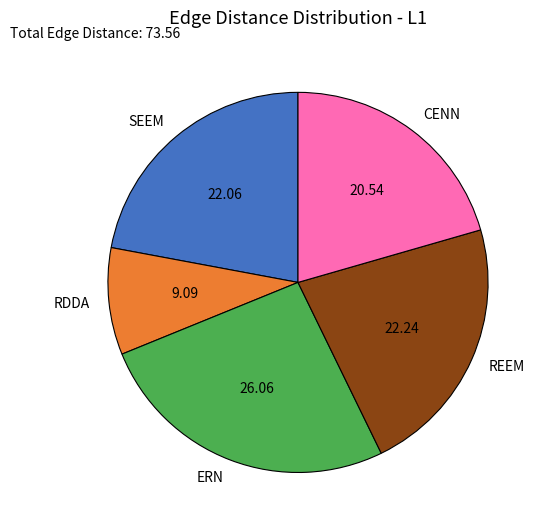

Count the number of slices in the pie.

5